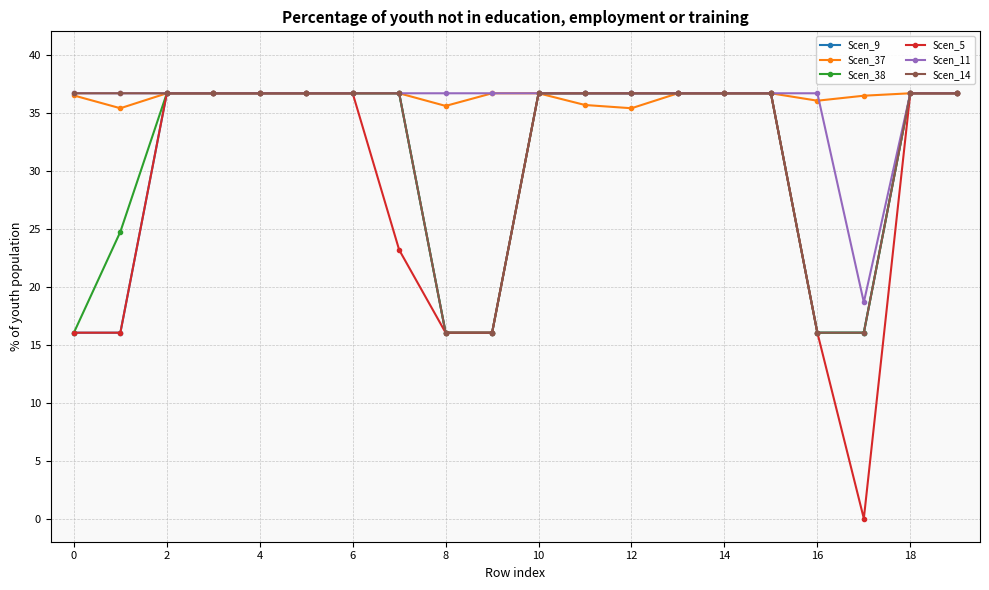

What is the greatest value displayed?

36.7